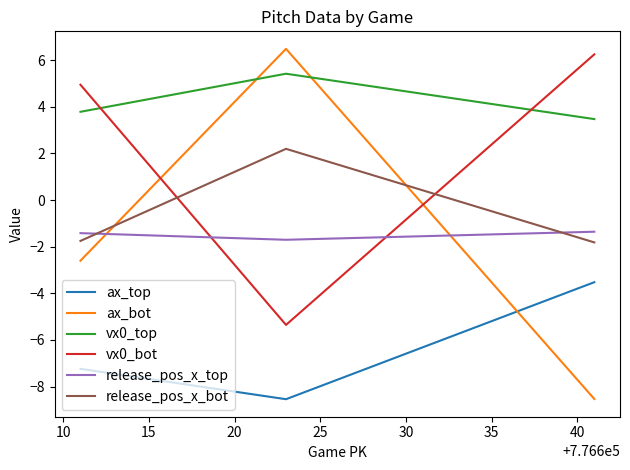

What is the average value of the vx0_top series?

4.2